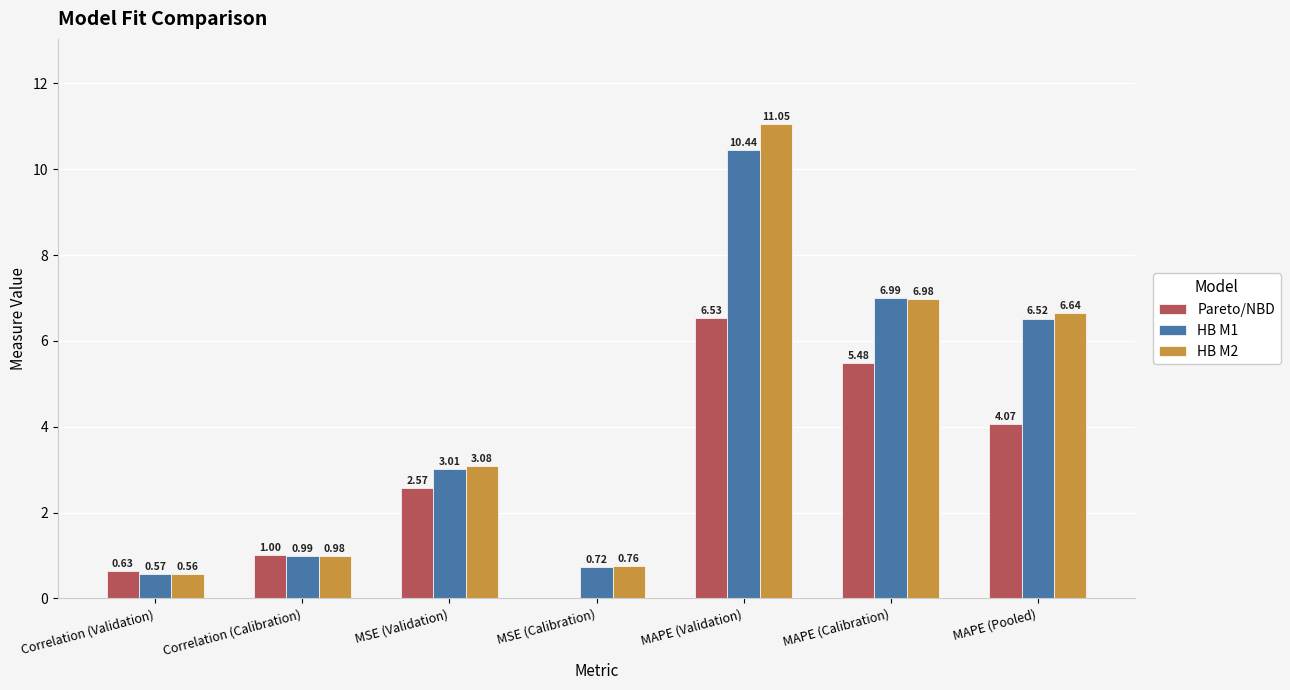

True or false: HB M2 has a value of 1.0 at Correlation (Calibration).

True